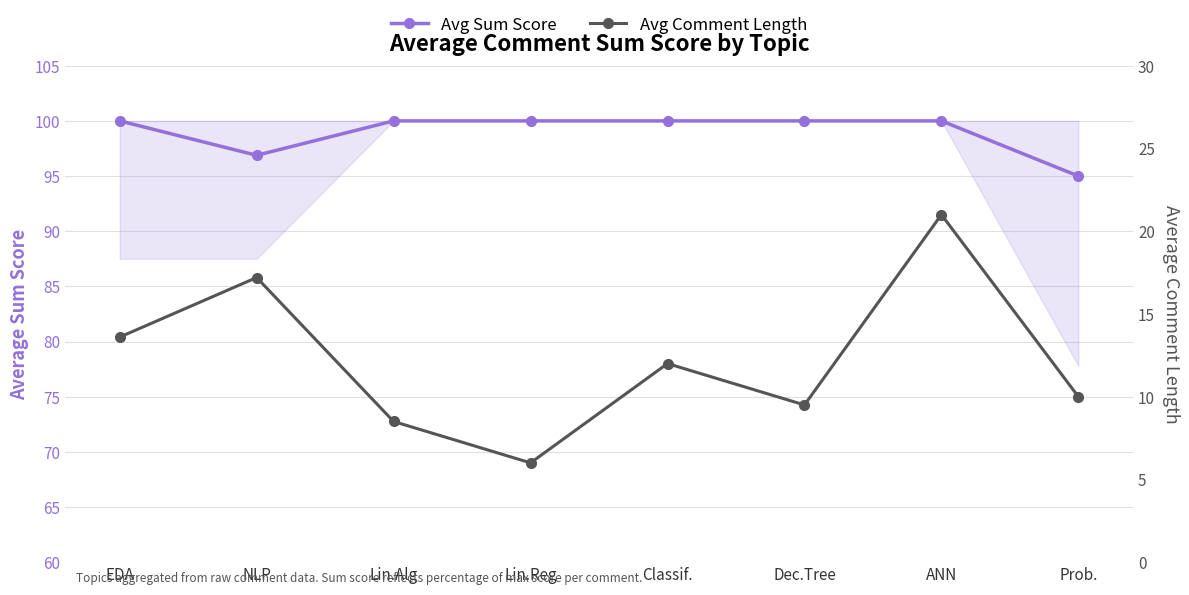

Is this an area chart (filled region under the line)?

No